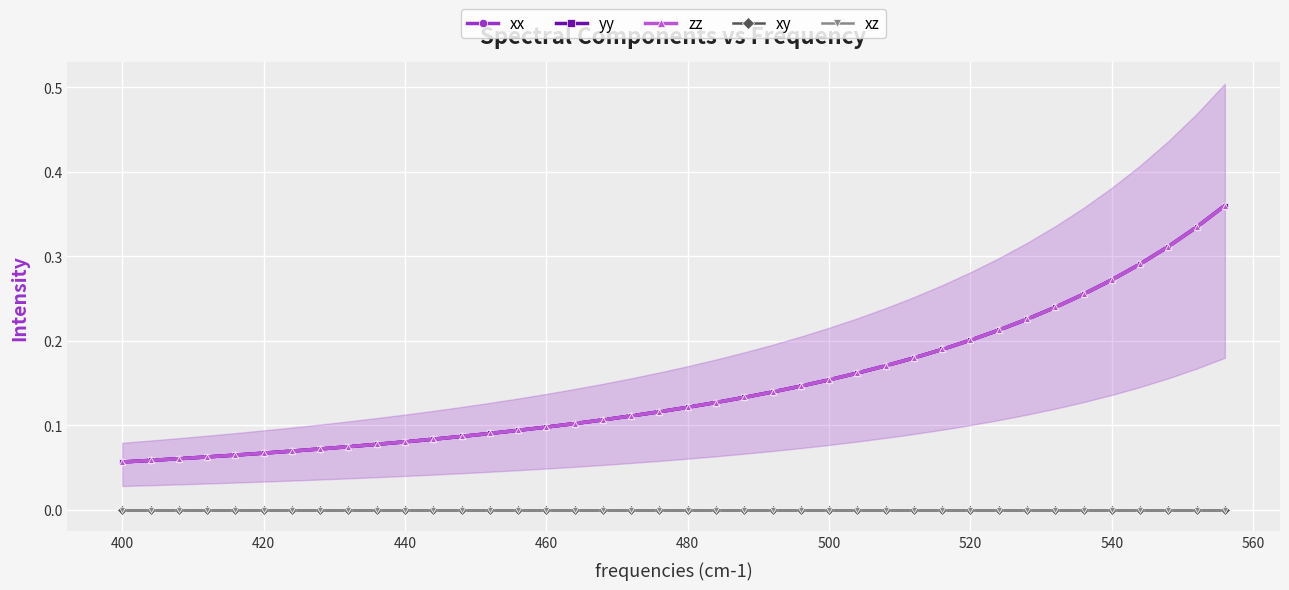

What is the maximum value shown in the chart?

0.4